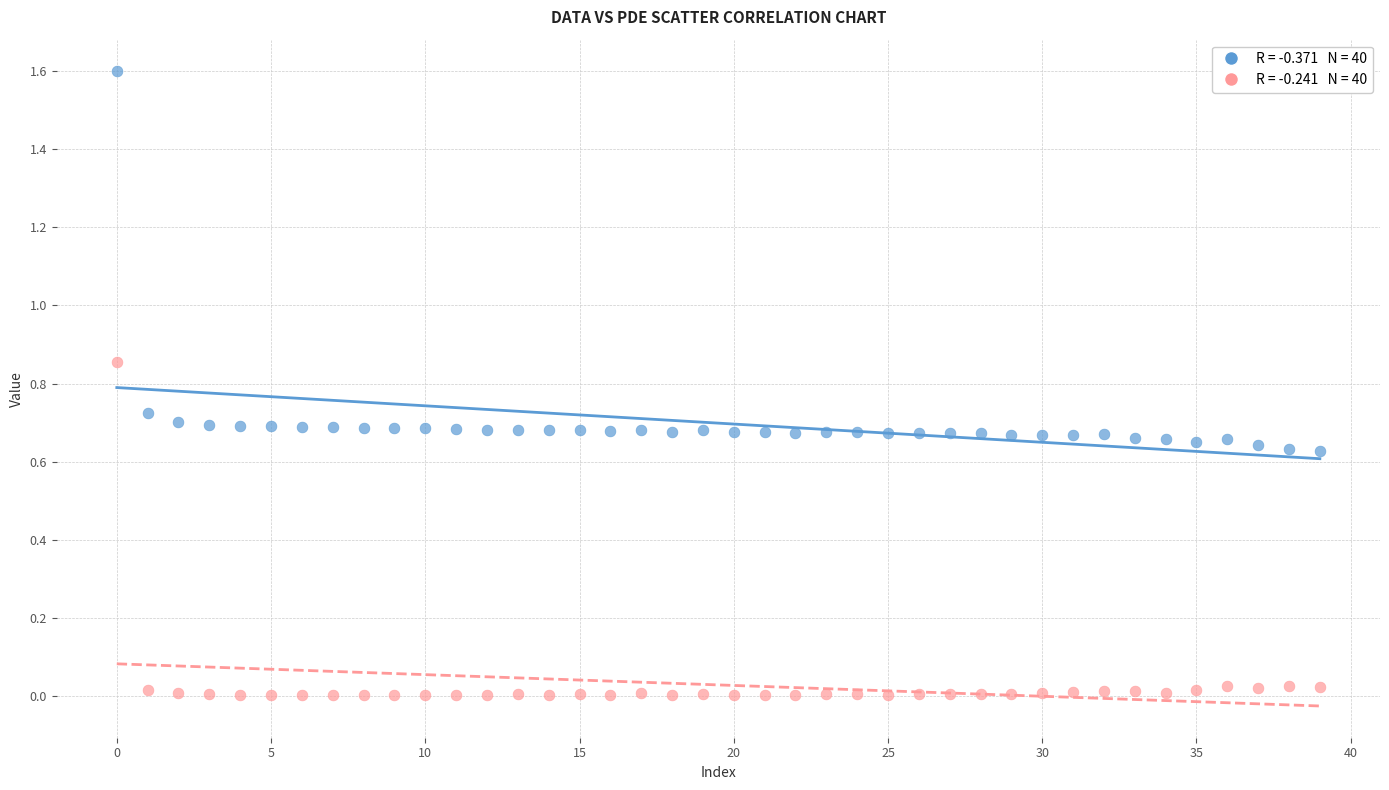

Across all data points, what is the range of Y values (max minus min)?

1.6